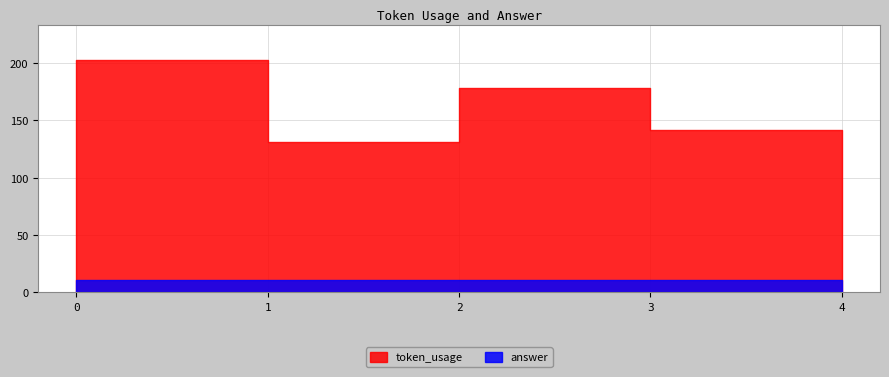

At which category does token_usage reach its first local valley?

2